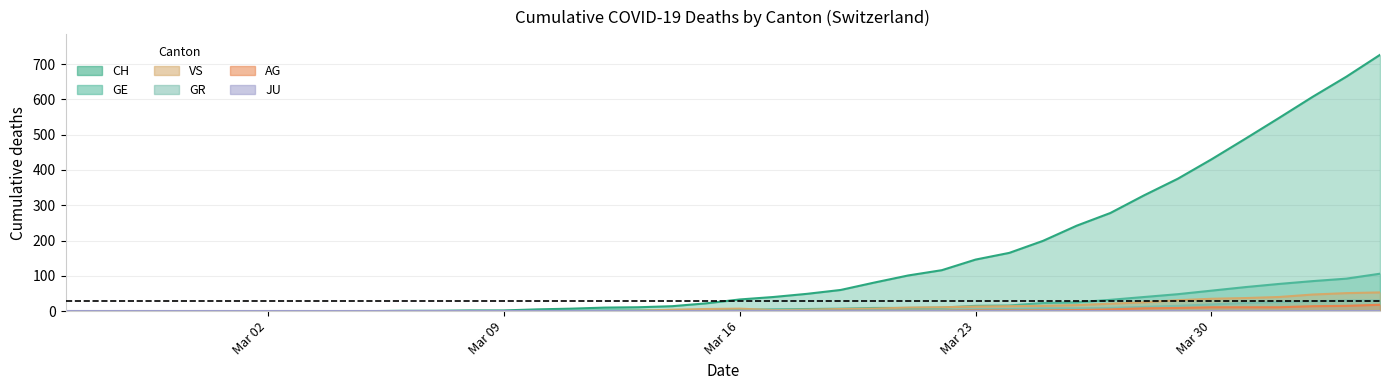

How many distinct data groups are displayed?

6